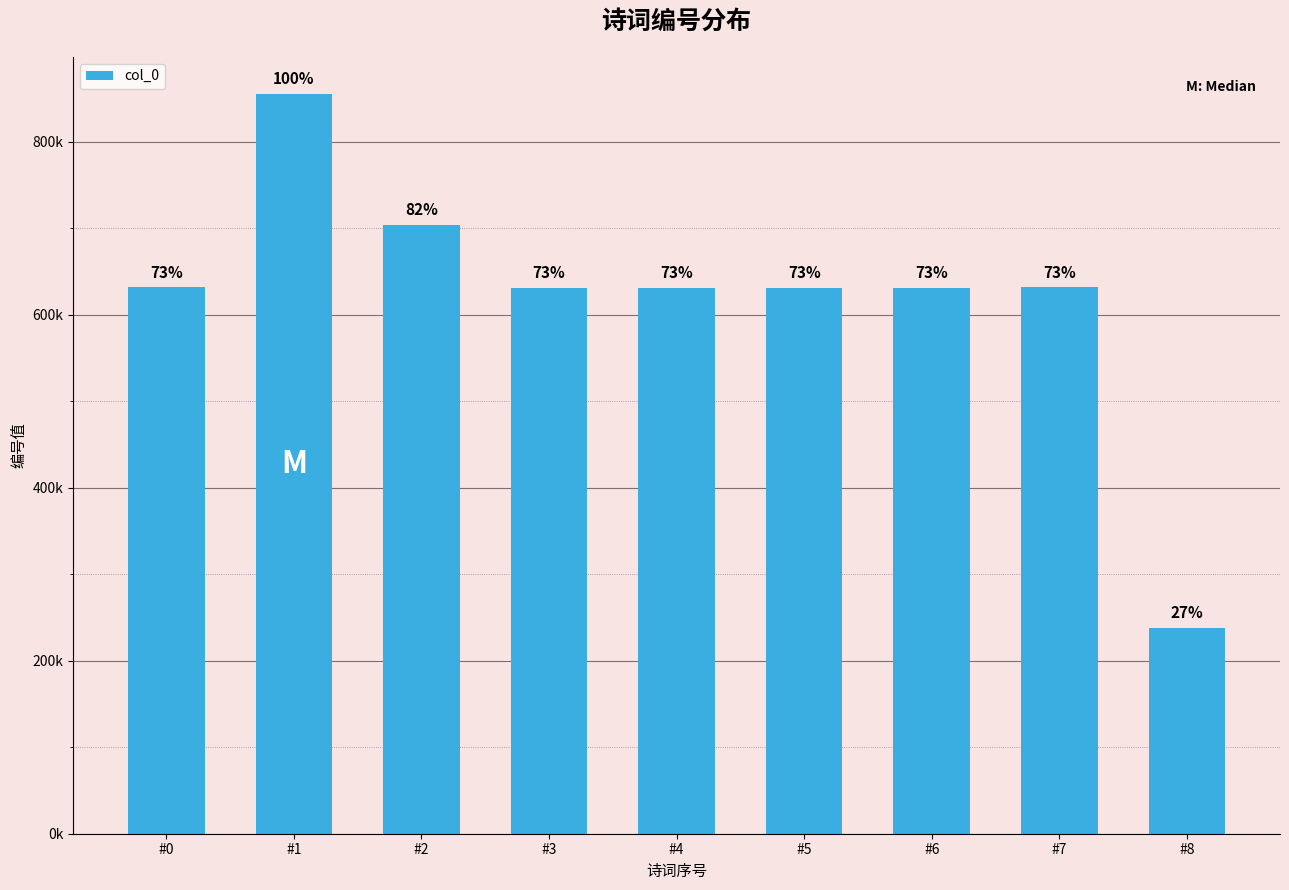

List the labels in order of value, smallest first.

#8, #4, #6, #5, #3, #0, #7, #2, #1